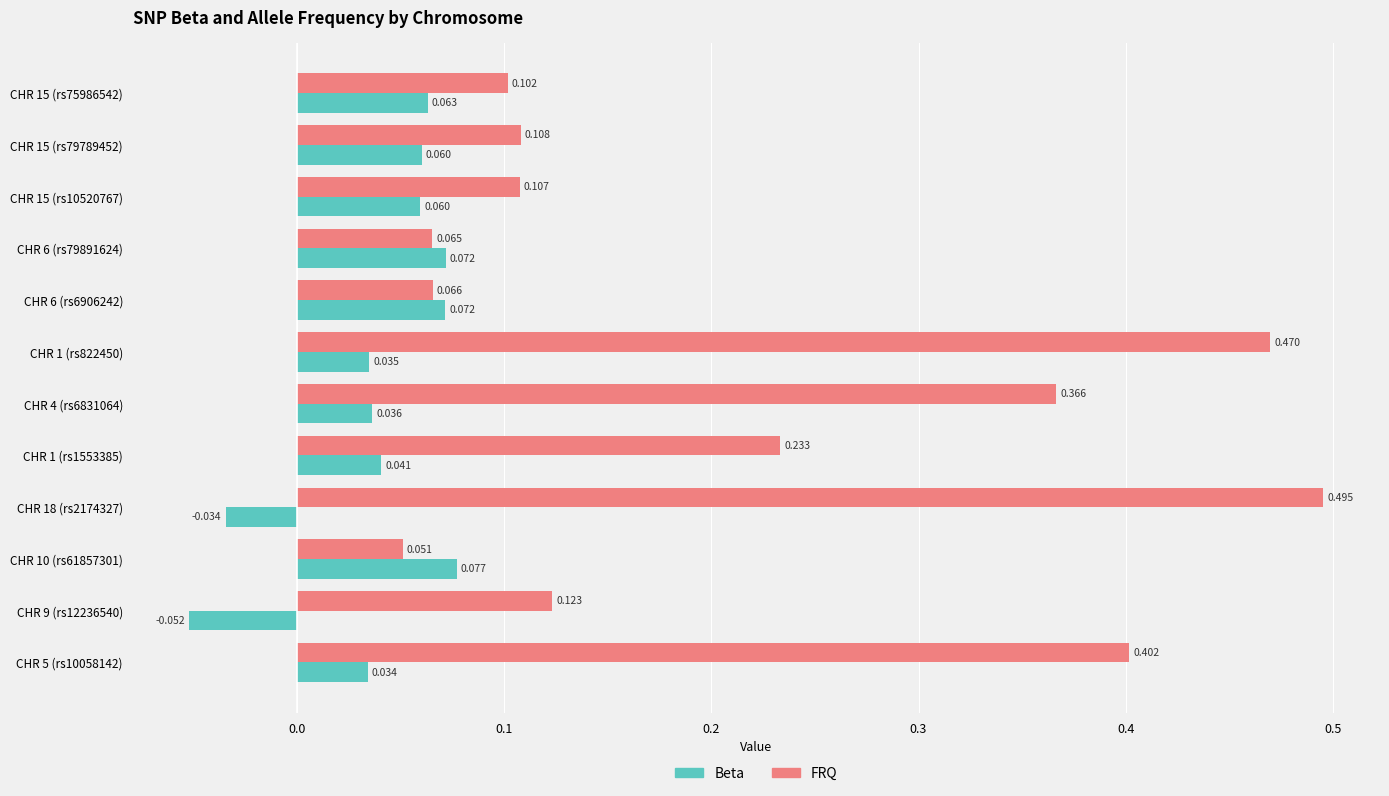

List the series in order of their overall mean, highest first.

FRQ, Beta